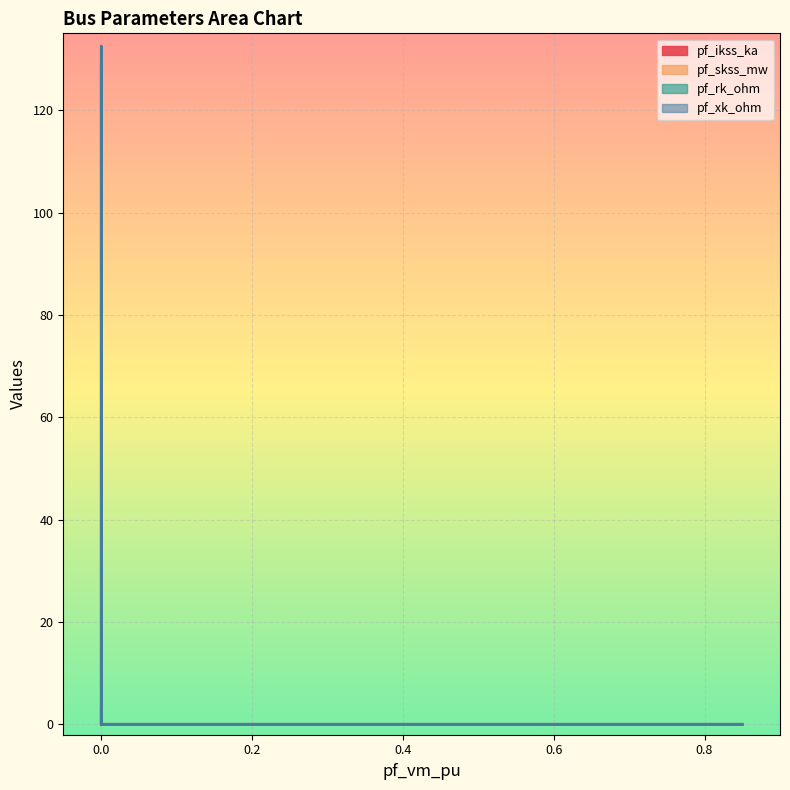

Is it true that pf_xk_ohm equals 5.2 at Bus_2?

False